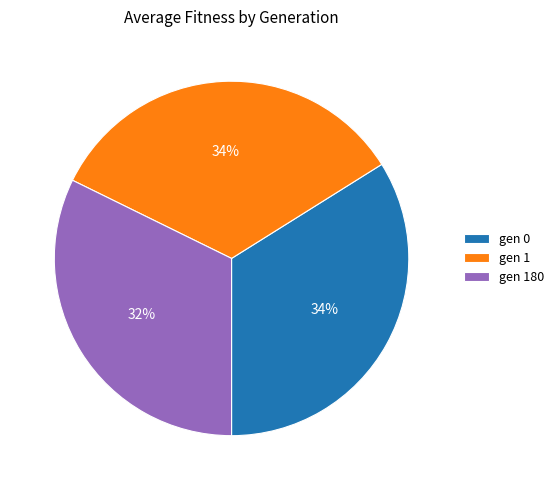

What percentage is the gen 0 slice, to the nearest percent?

34%